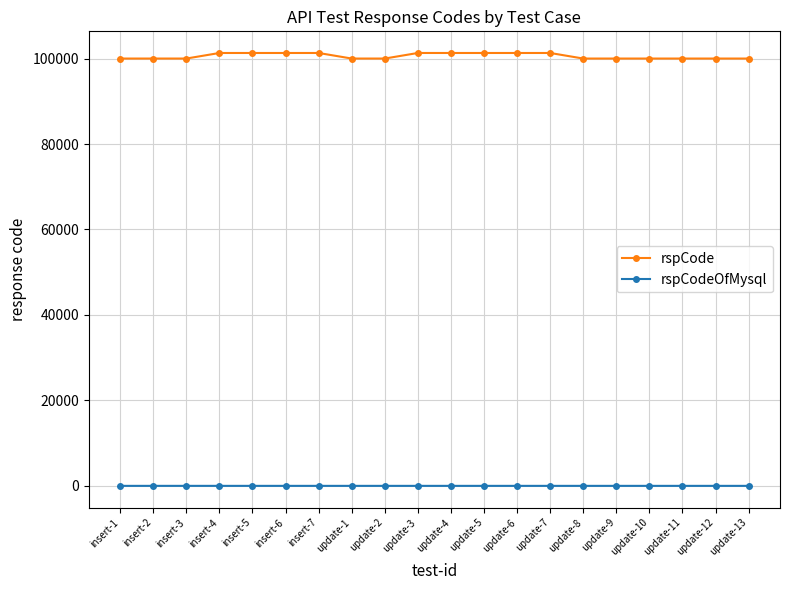

How many values in the rspCode series exceed 100000?

9